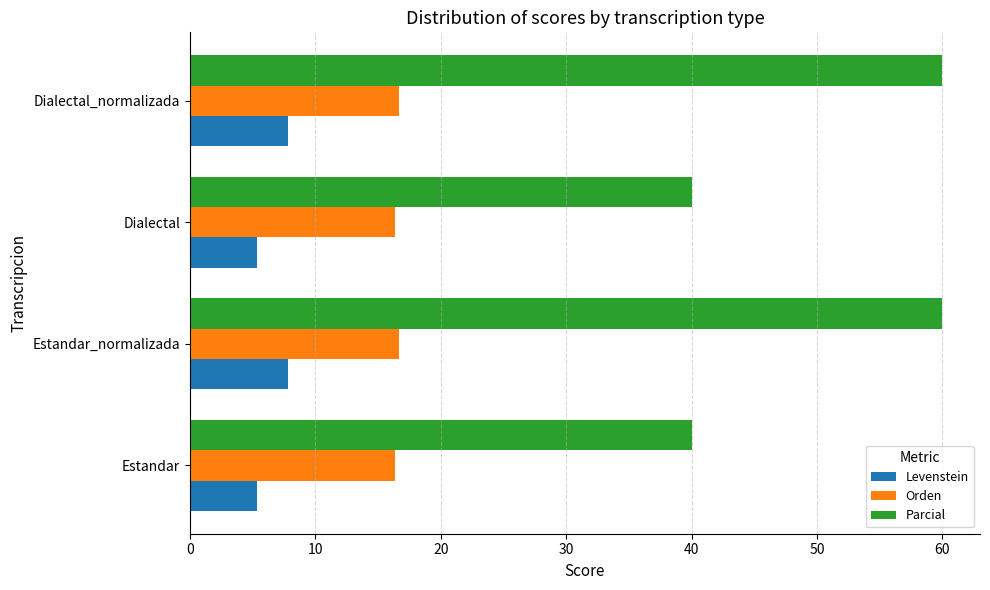

What is the average value of the Levenstein series?

6.6